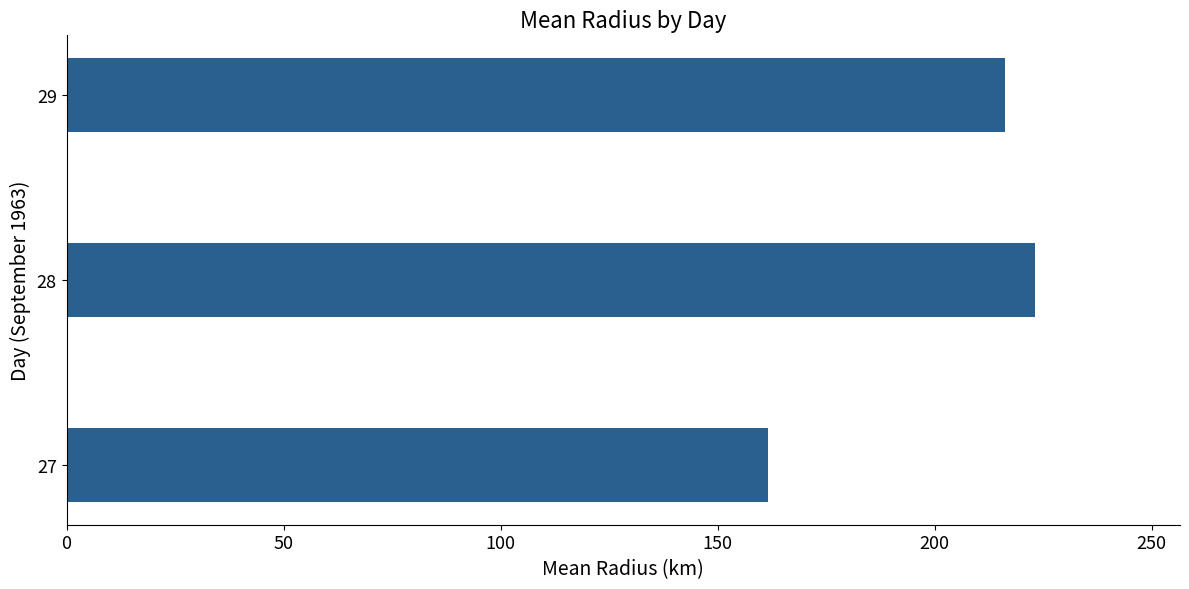

What is the average value?

200.3